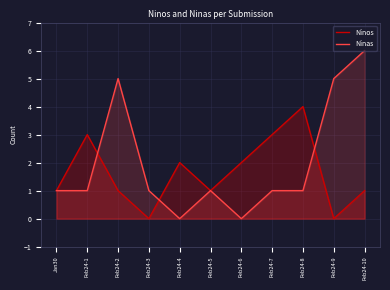

Where do Ninos and Ninas first cross each other?

Feb24-1 and Feb24-2